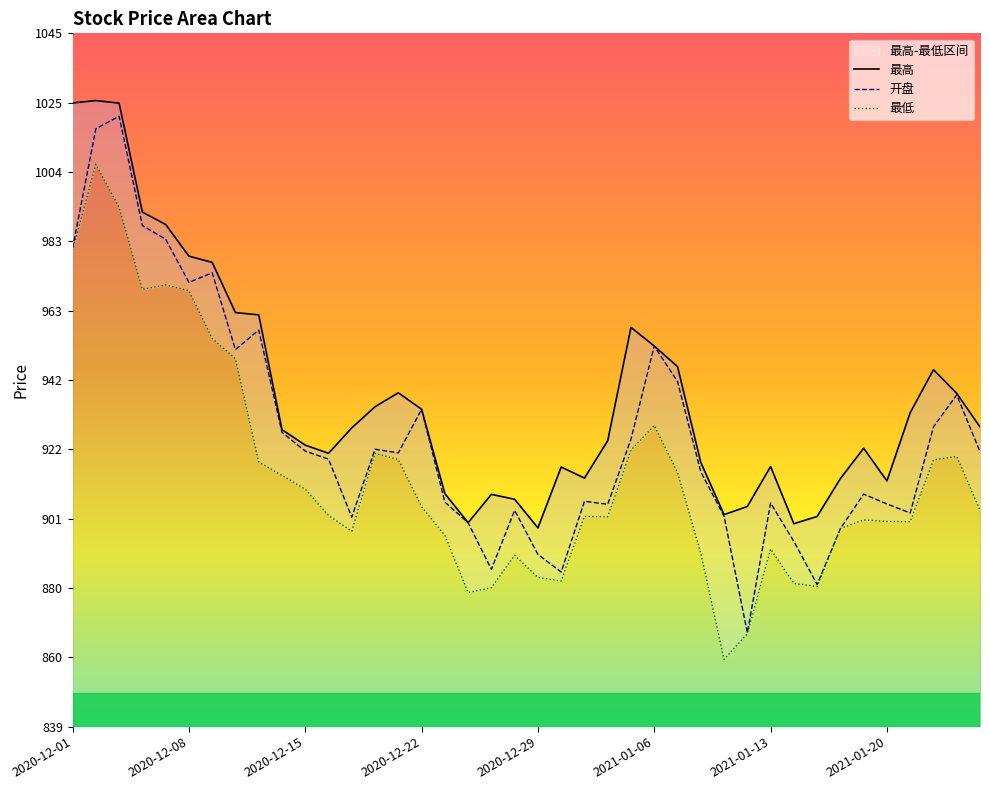

At which label does 开盘 reach its peak?

2020-12-03